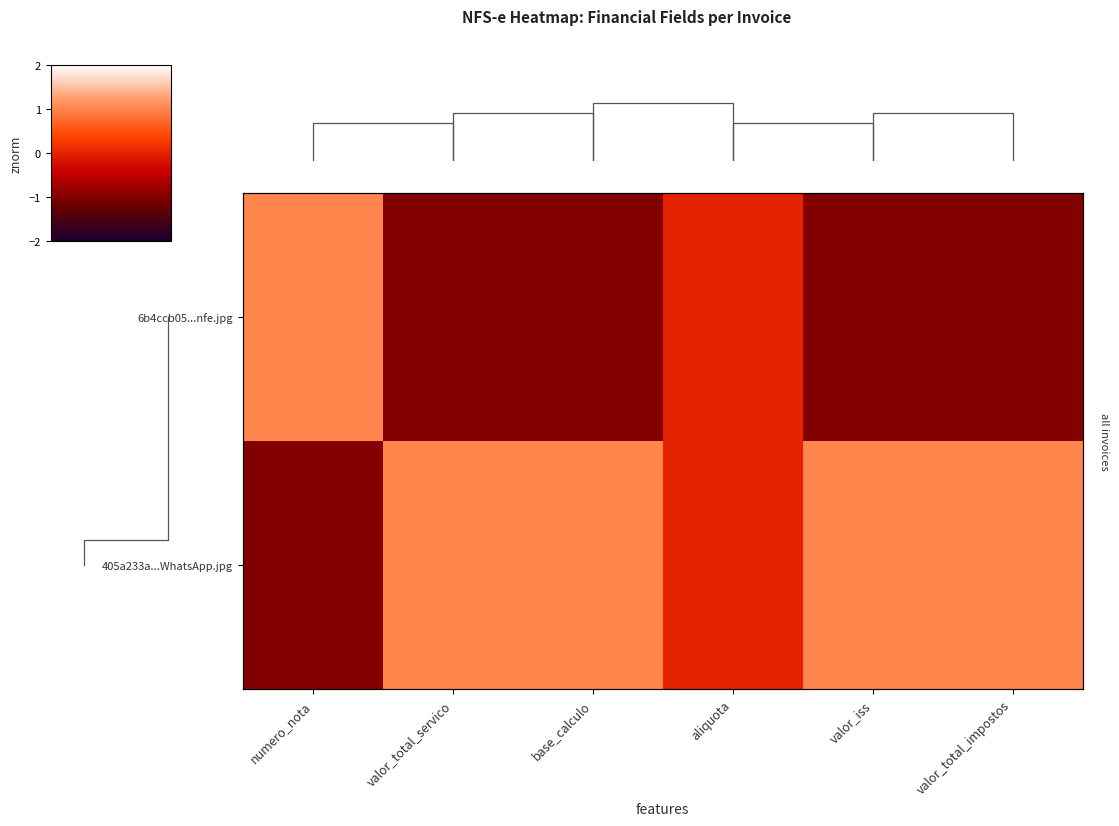

How many values in the 405a233a...WhatsApp.jpg series are below 1?

2